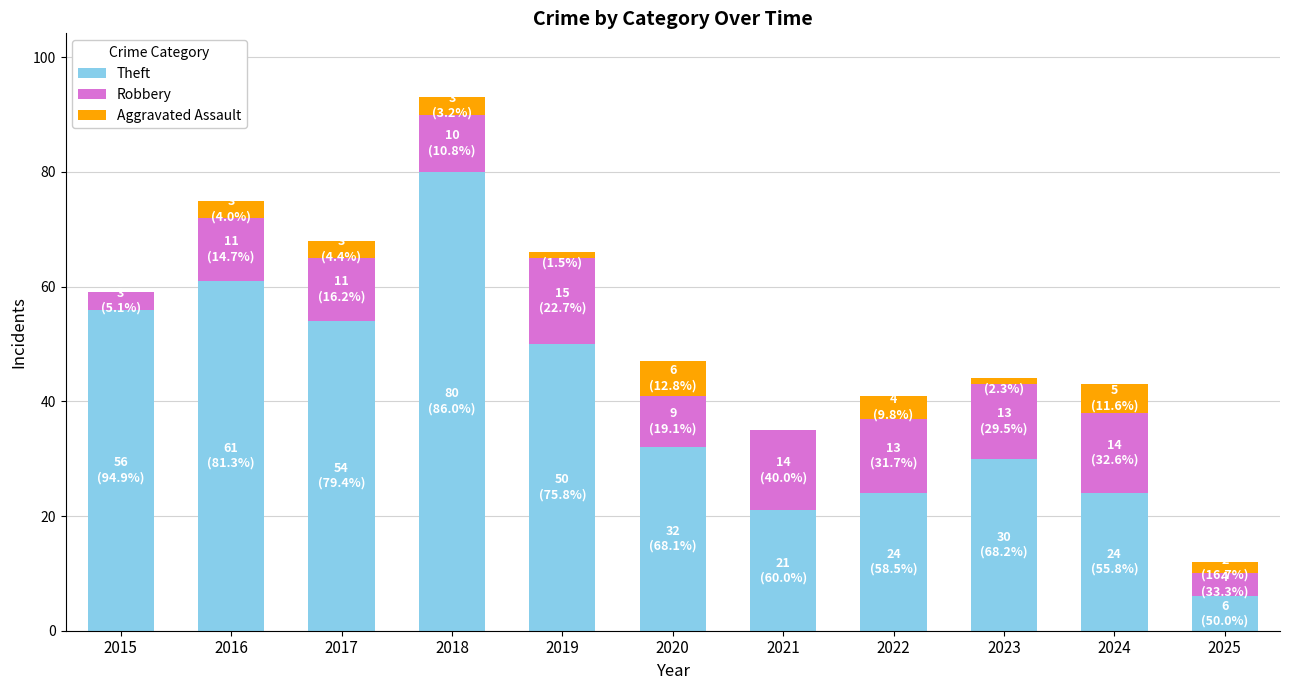

What is the sum of the Theft values at 2020 and 2022?

56